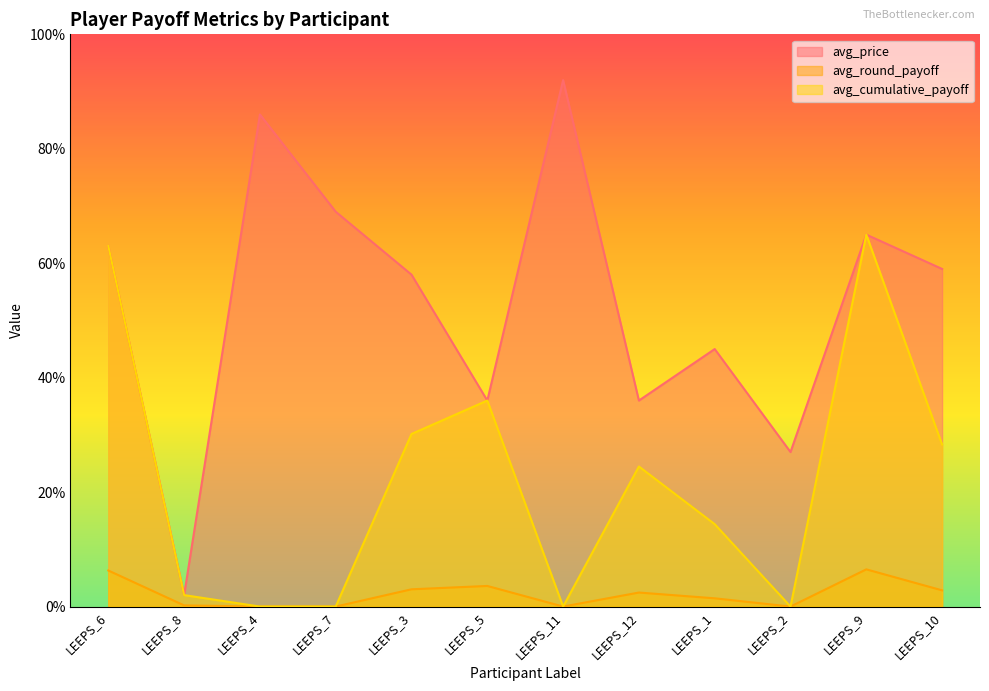

Rank the categories by avg_price value from lowest to highest.

LEEPS_8, LEEPS_2, LEEPS_5, LEEPS_12, LEEPS_1, LEEPS_3, LEEPS_10, LEEPS_6, LEEPS_9, LEEPS_7, LEEPS_4, LEEPS_11